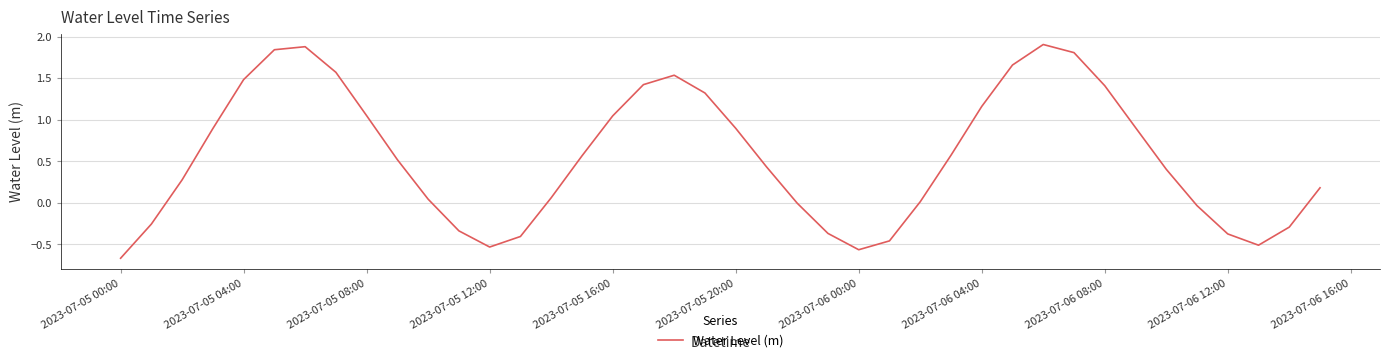

What is the greatest value displayed?

1.9